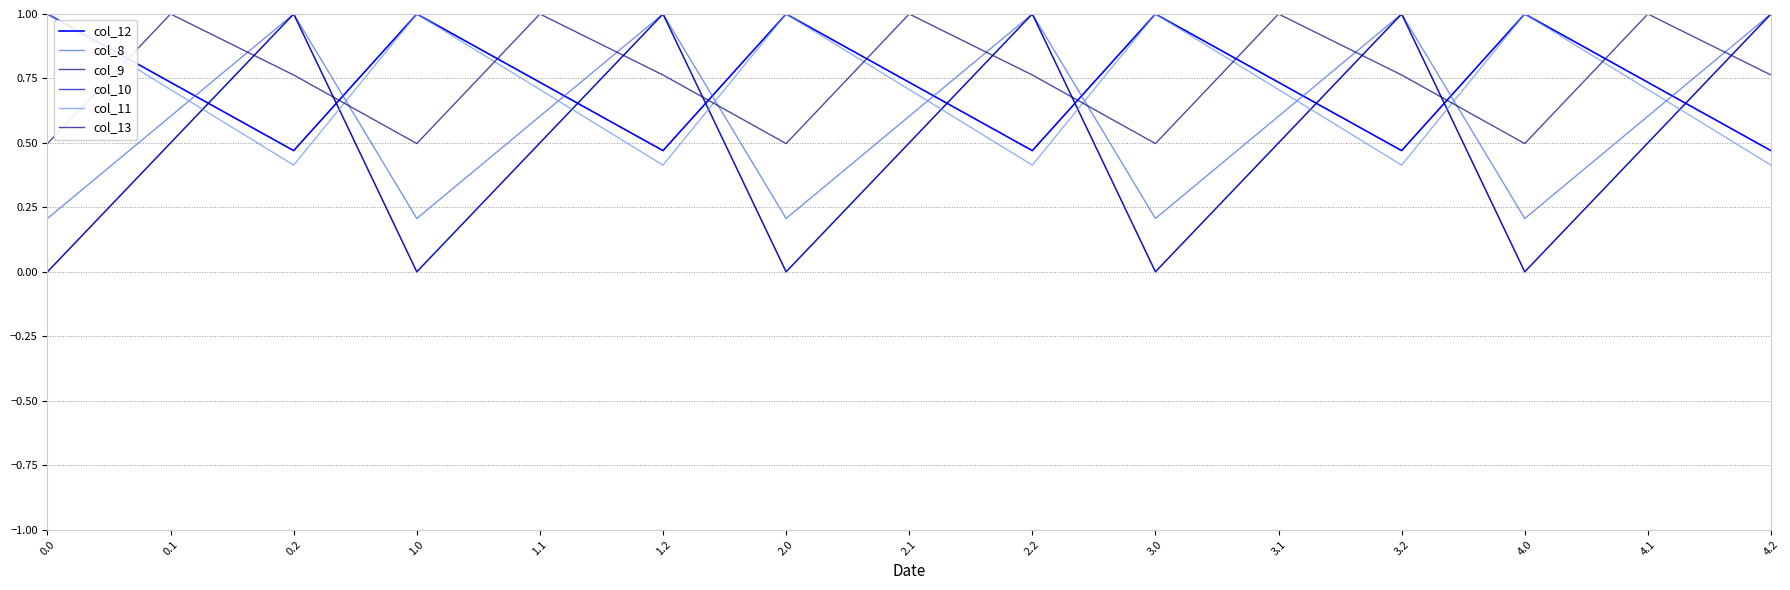

Is the value of col_9 at 1.2 greater than the value of col_10 at 3.1?

Yes